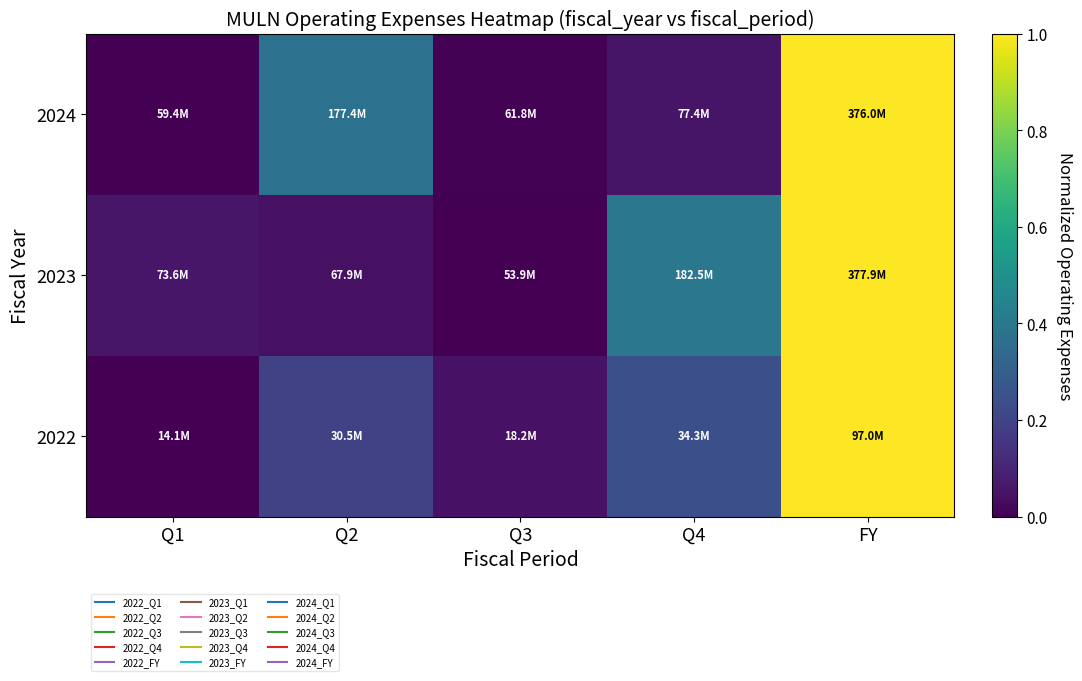

Reading left to right, transcribe all the data shown in this chart.

2022: Q1=0.0	Q2=0.2	Q3=0.1	Q4=0.2	FY=1.0
2023: Q1=0.1	Q2=0.0	Q3=0.0	Q4=0.4	FY=1.0
2024: Q1=0.0	Q2=0.4	Q3=0.0	Q4=0.1	FY=1.0